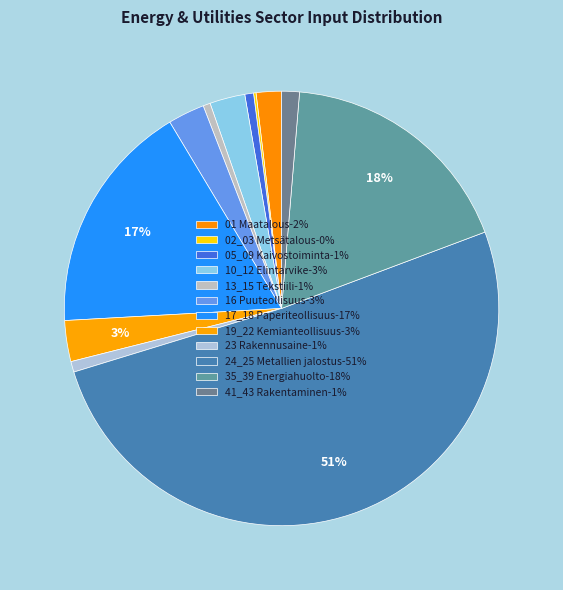

What is the largest slice in the pie chart?

24_25 Metallien jalostus